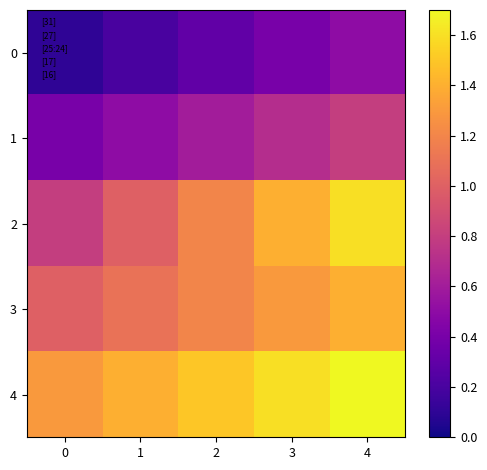

At how many categories does at least one series exceed 0?

5